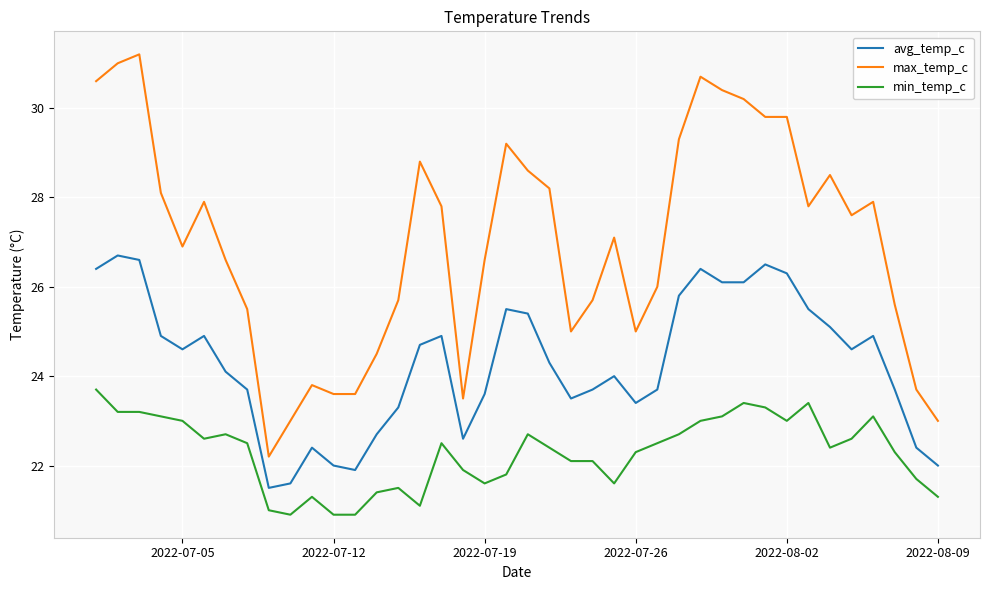

What is the maximum value shown in the chart?

31.2